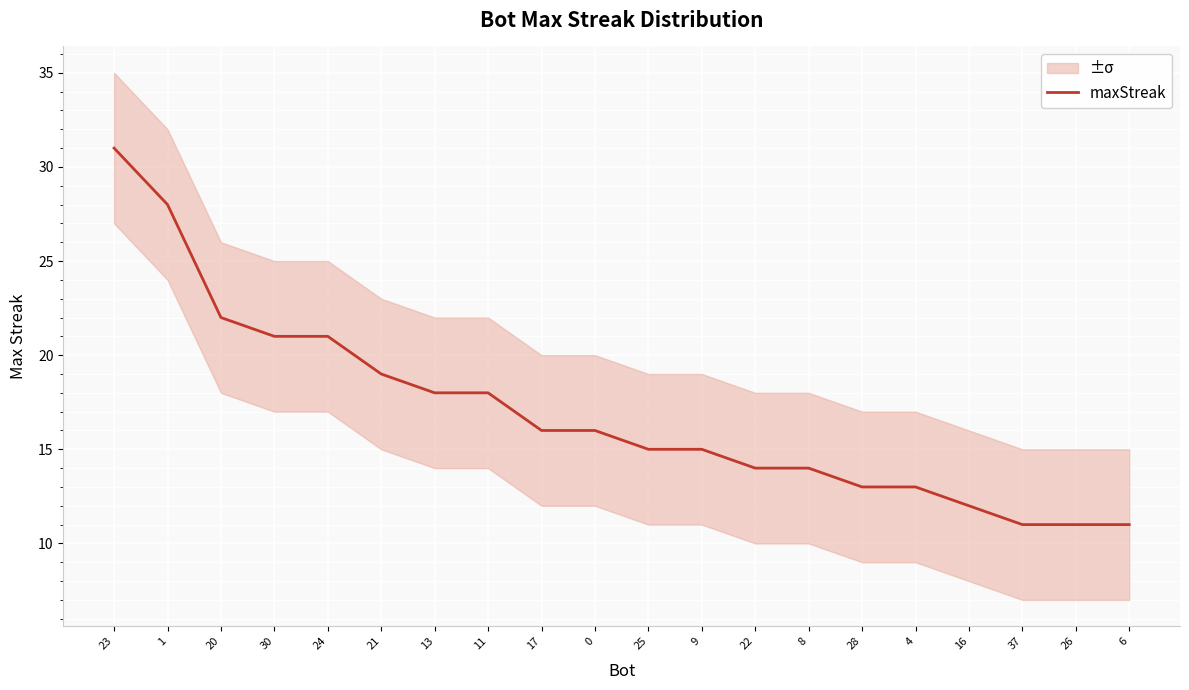

Is it true that the value at 11 is 11?

False